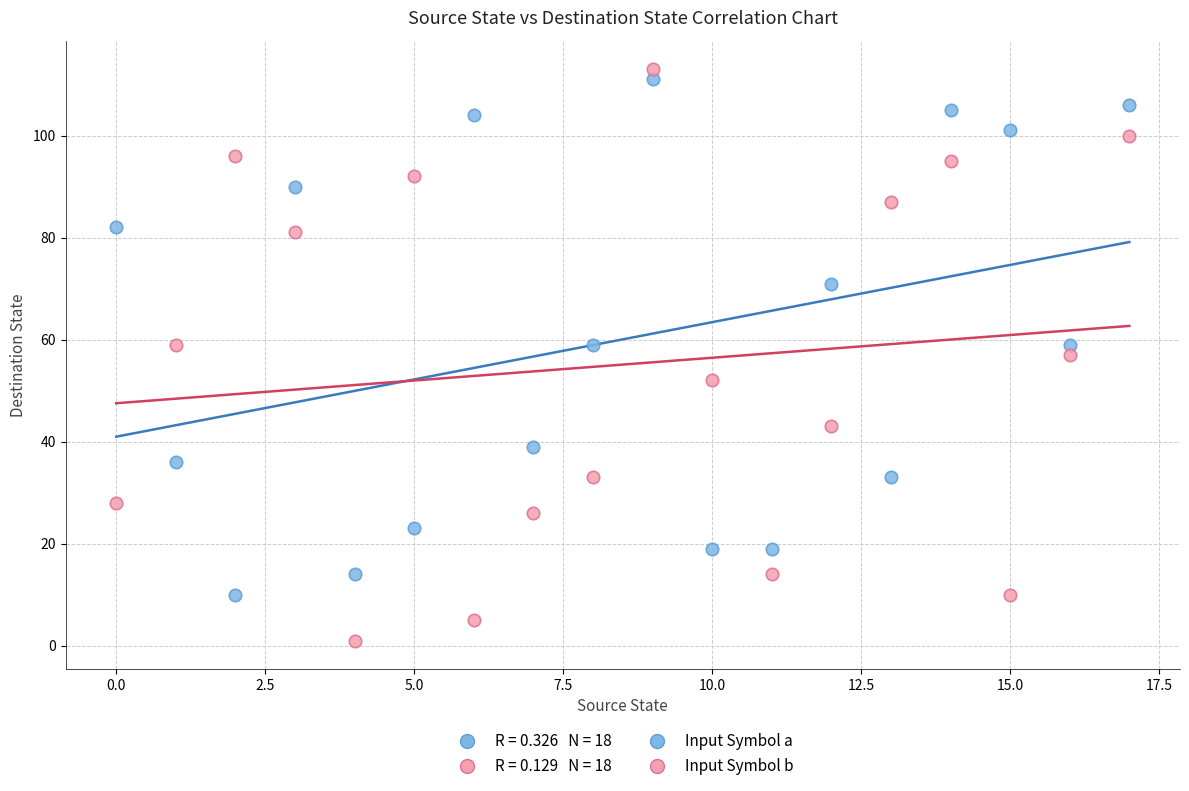

Which series reaches the minimum Y coordinate?

Input Symbol b